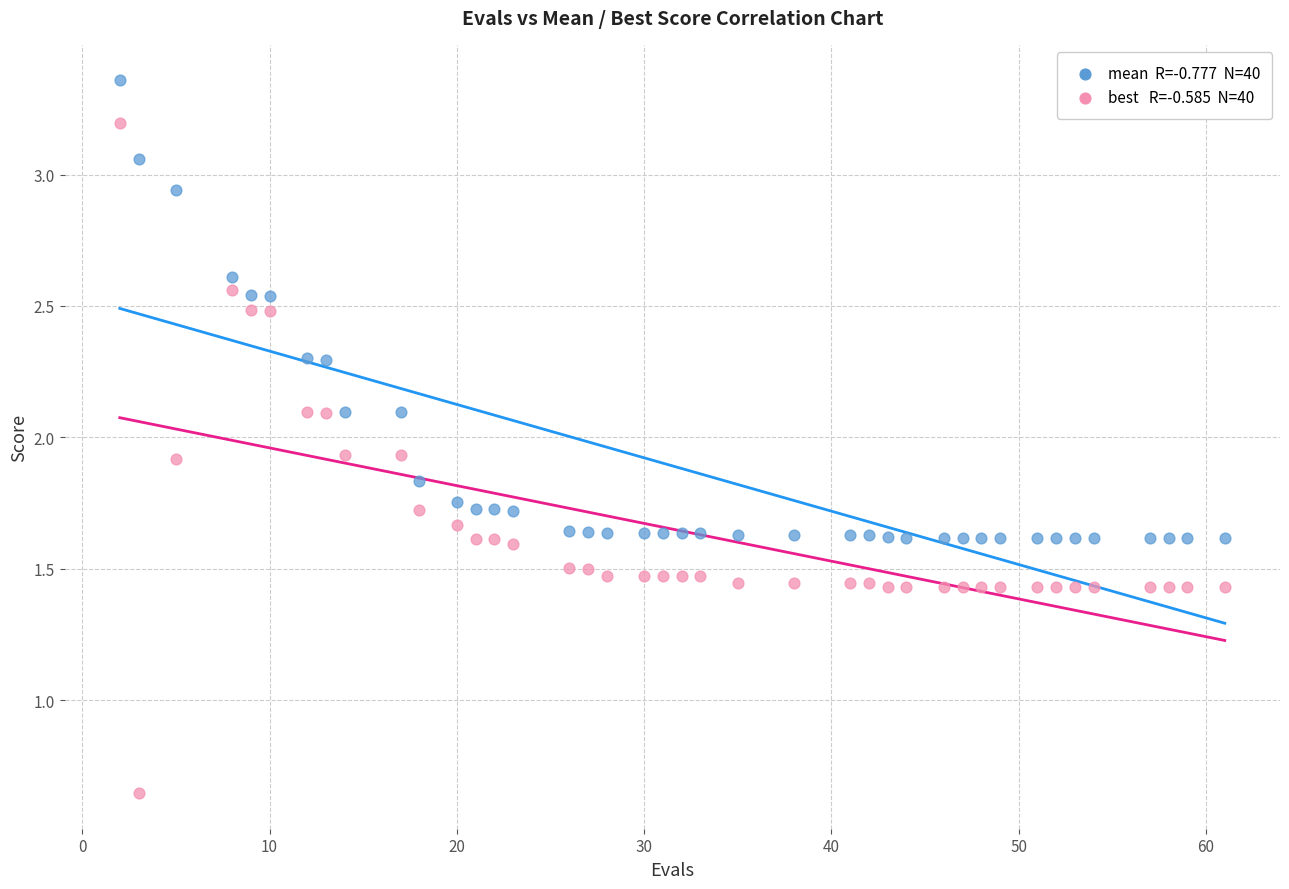

Across all data points, what is the range of Y values (max minus min)?

2.7